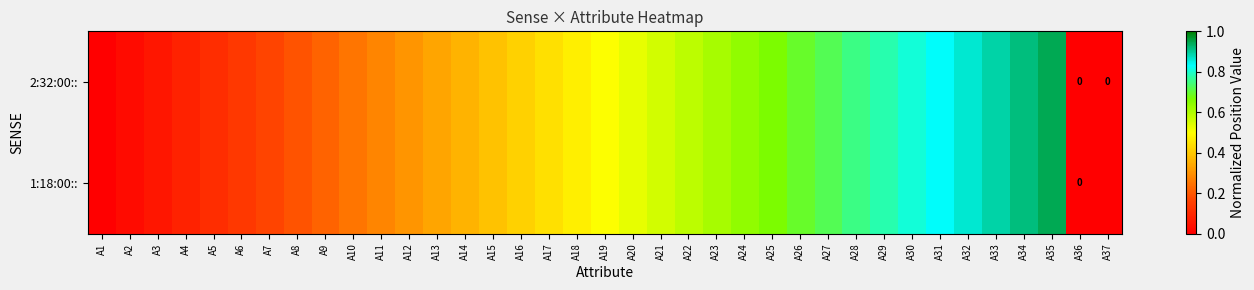

List the labels in order of 1:18:00:: value, largest first.

A35, A34, A33, A32, A31, A30, A29, A28, A27, A26, A25, A24, A23, A22, A21, A20, A19, A18, A17, A16, A15, A14, A13, A12, A11, A10, A9, A8, A7, A6, A5, A4, A3, A2, A1, A36, A37